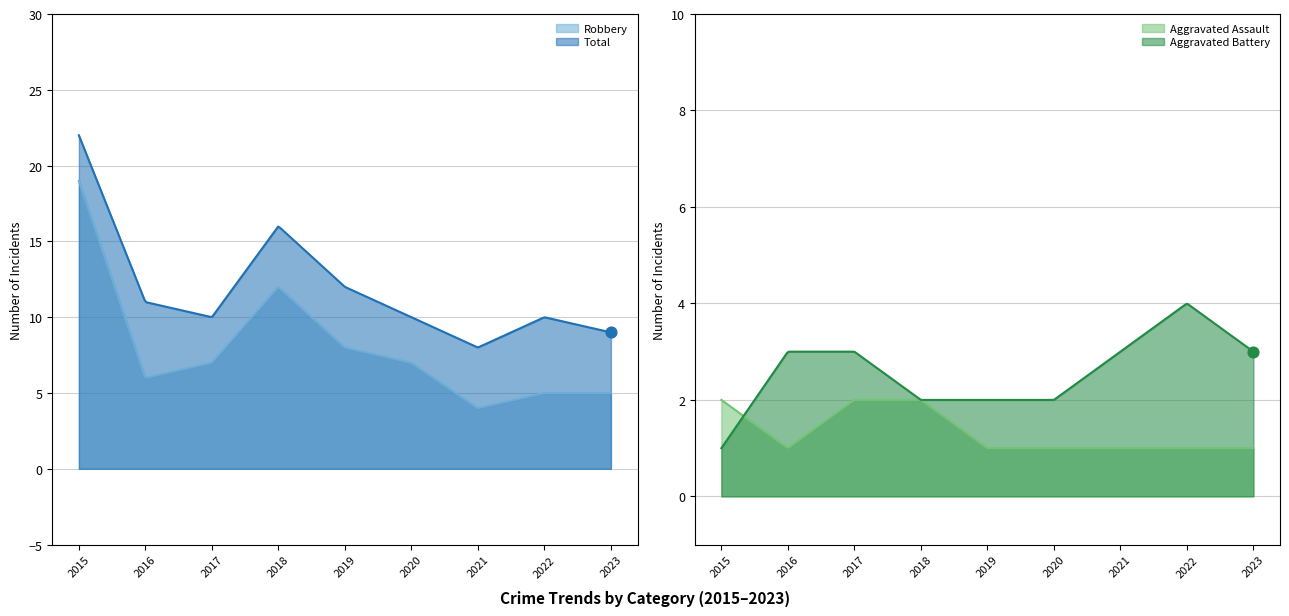

Which series contains the lowest Y value?

Aggravated Assault